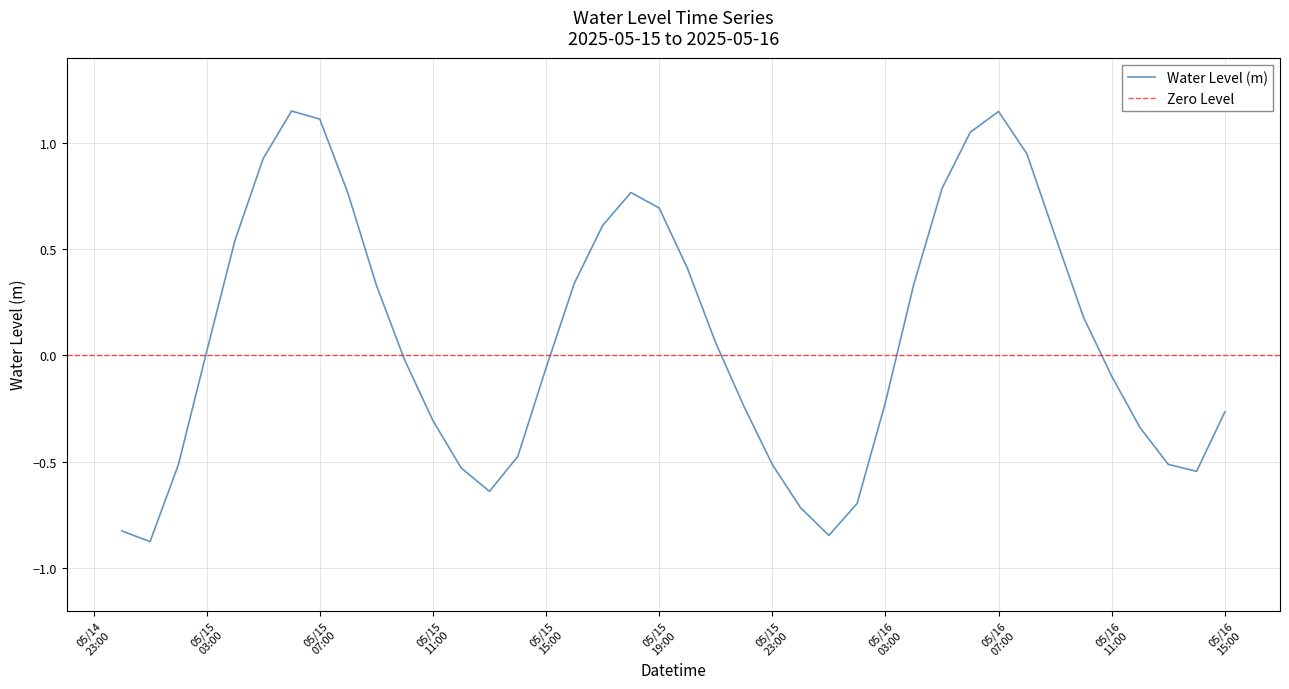

Read the value at 2025-05-16 13:00:00.

-0.5